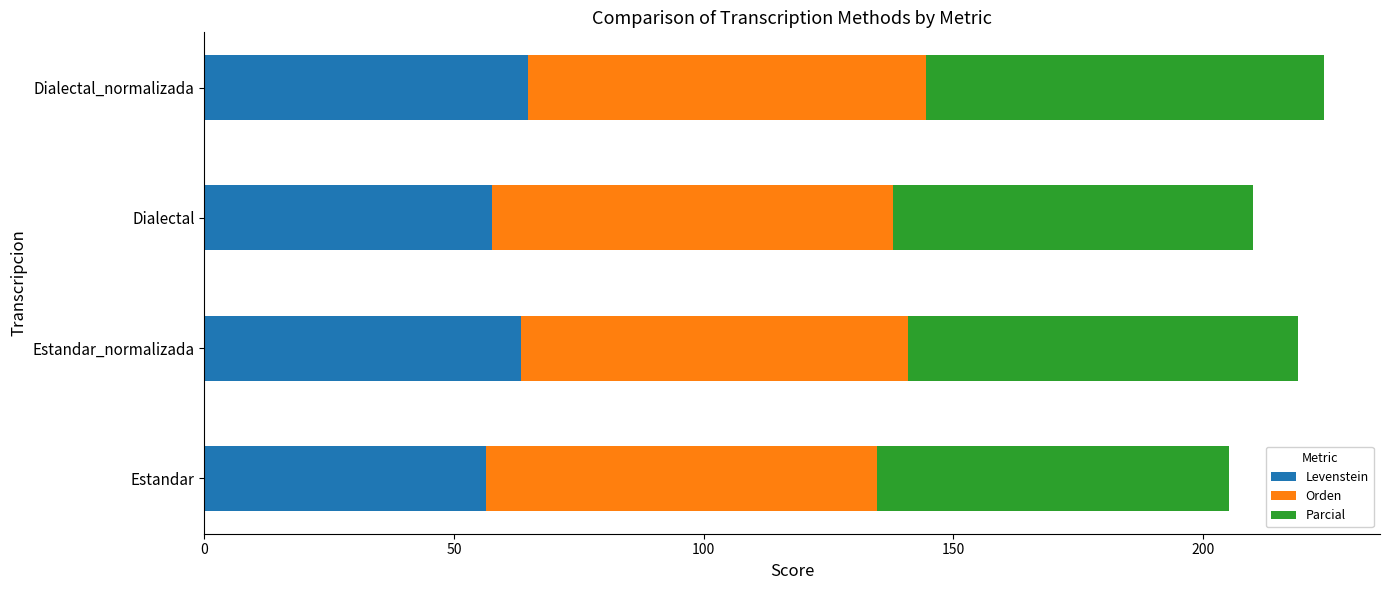

What is the total value across all series at Estandar?

205.2